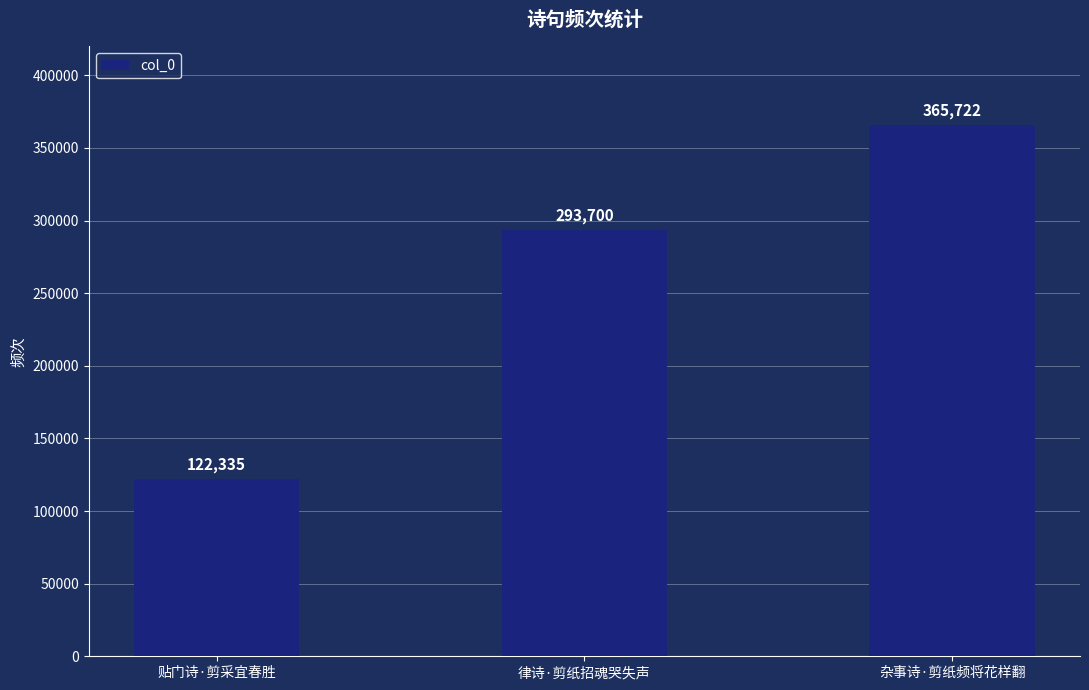

Is it true that the value at 杂事诗·剪纸频将花样翻 is 107689?

False